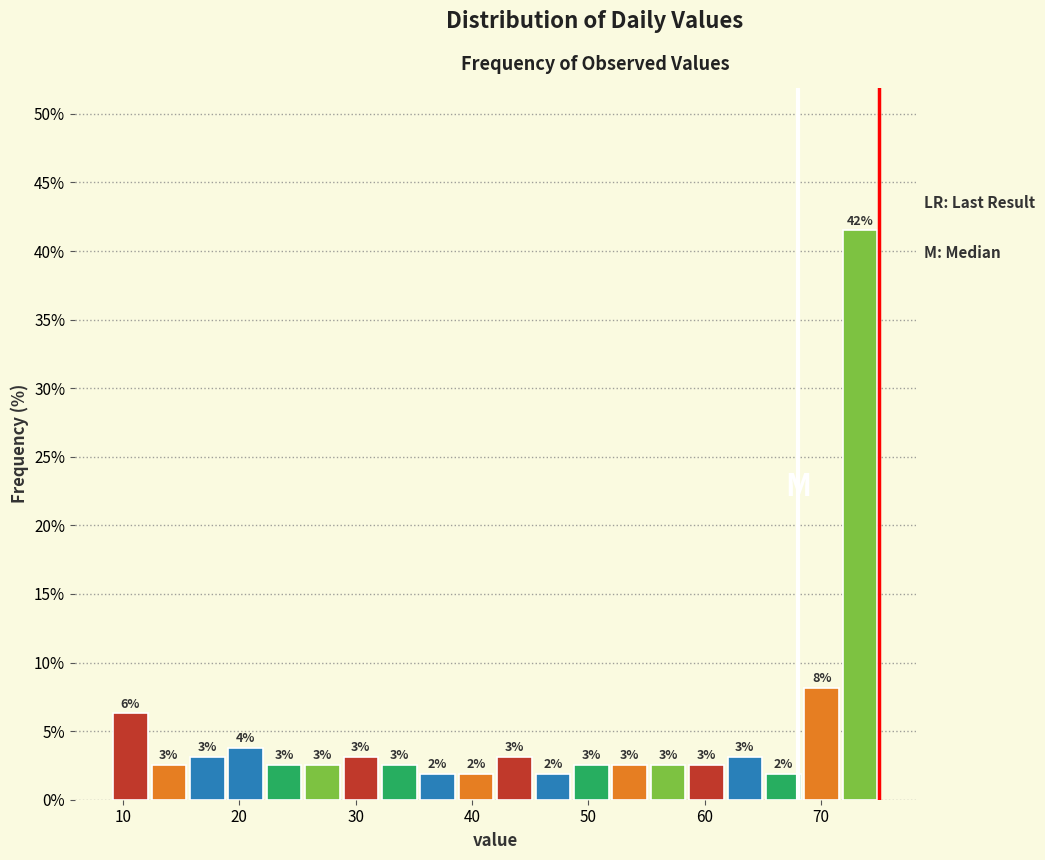

Read against the x-axis, roughly where is the centre of the tallest bar?

73